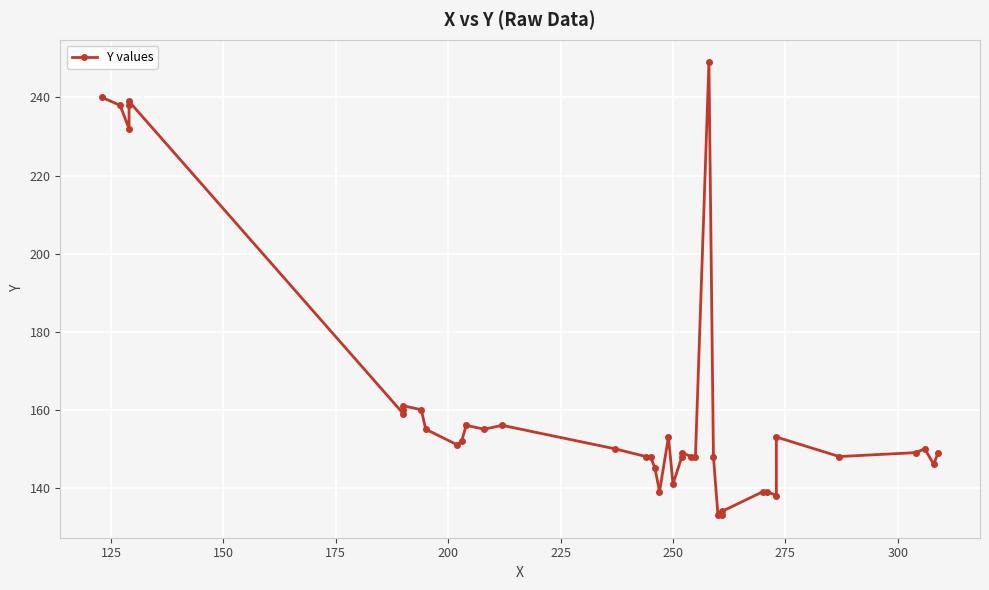

How many lines are shown in the chart?

1